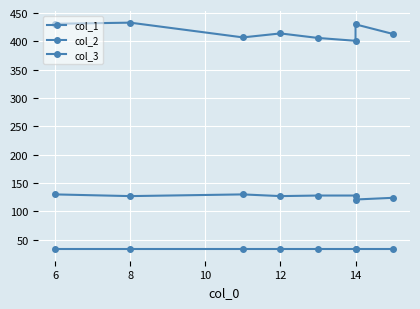

True or false: col_2 and col_3 cross at least once.

False